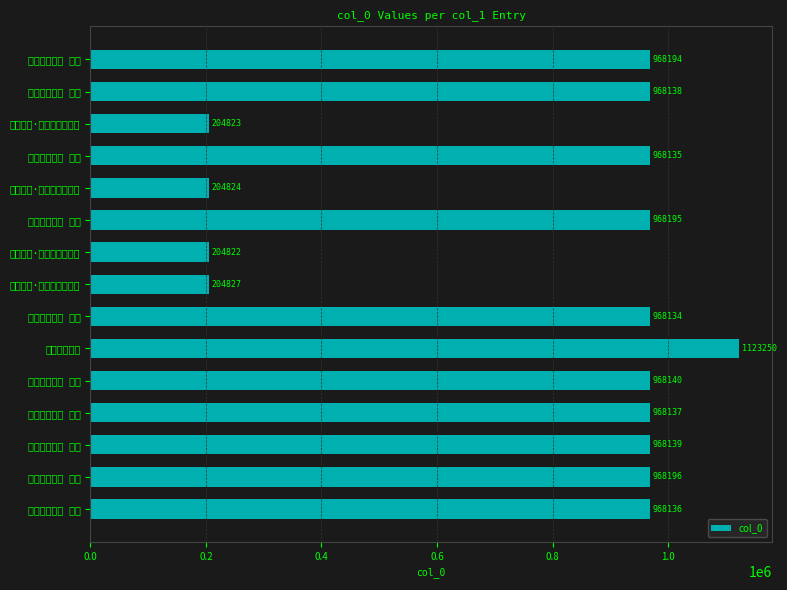

What is the average value?

774939